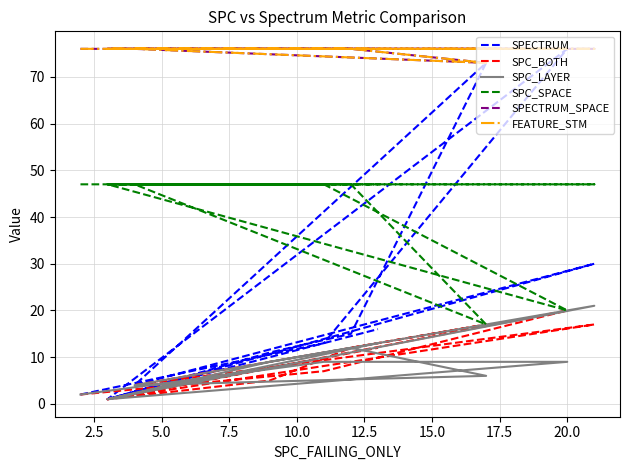

True or false: FEATURE_STM has more than 0 interior local peaks.

False